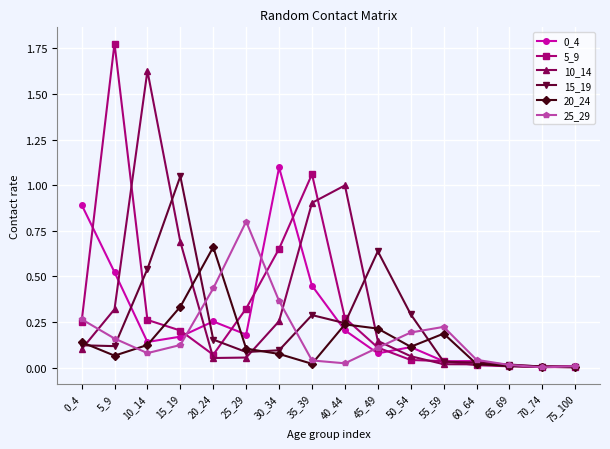

Is the value of 20_24 at 60_64 greater than the value of 5_9 at 25_29?

No